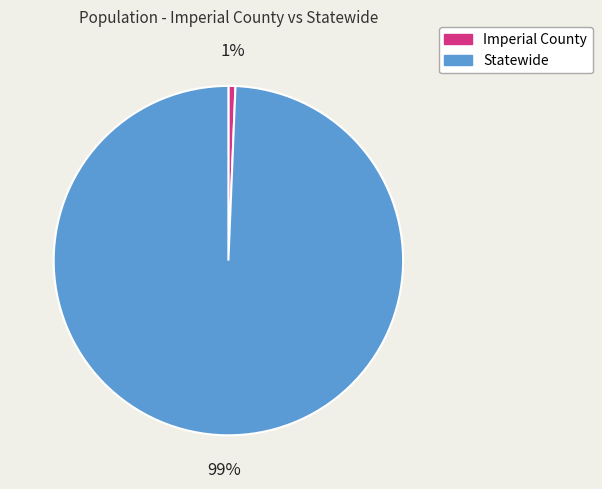

Which slice is the smallest?

Imperial County